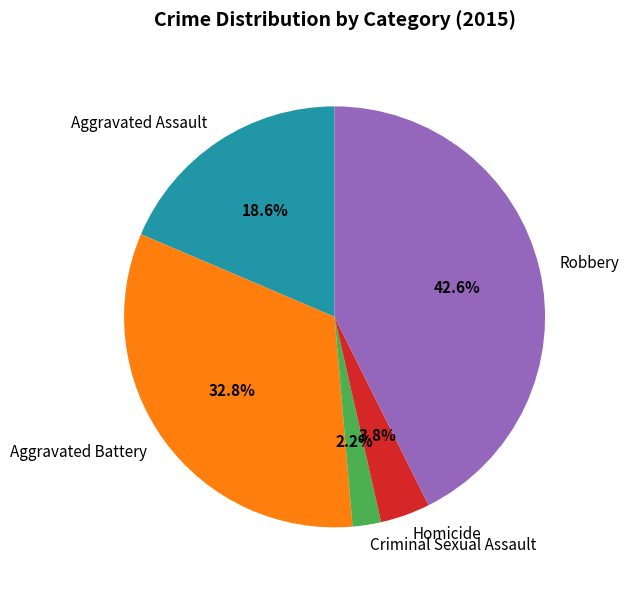

To the nearest percent, what is the combined percentage of Aggravated Assault and Criminal Sexual Assault?

21%